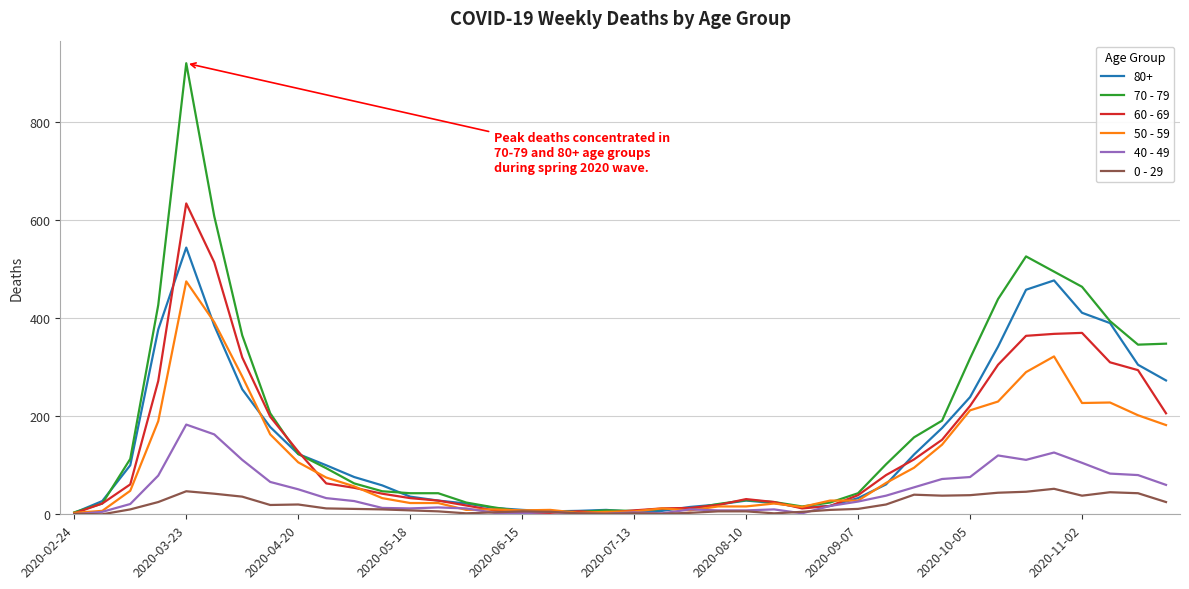

List the series in order of their peak value, highest first.

70 - 79, 60 - 69, 80+, 50 - 59, 40 - 49, 0 - 29